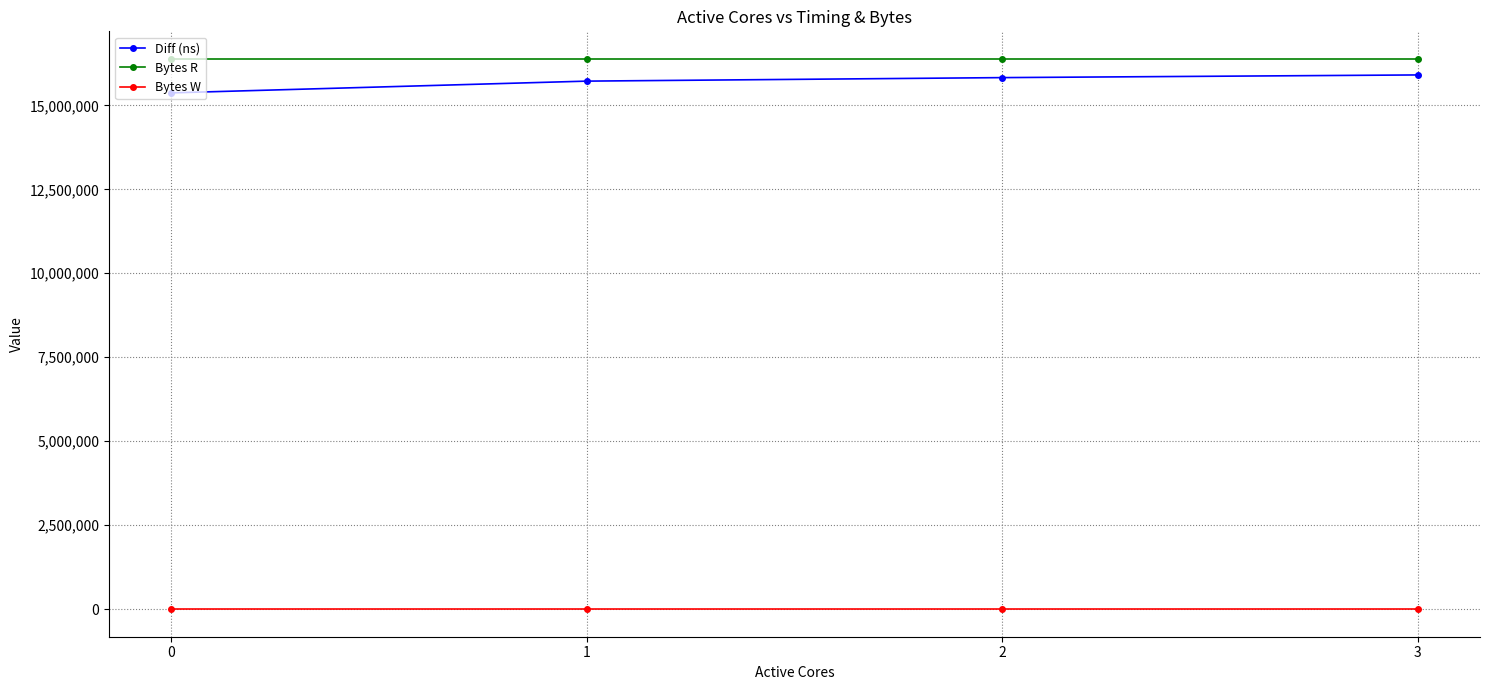

Is the value of Diff (ns) at 1 greater than the value of Bytes W at 1?

Yes